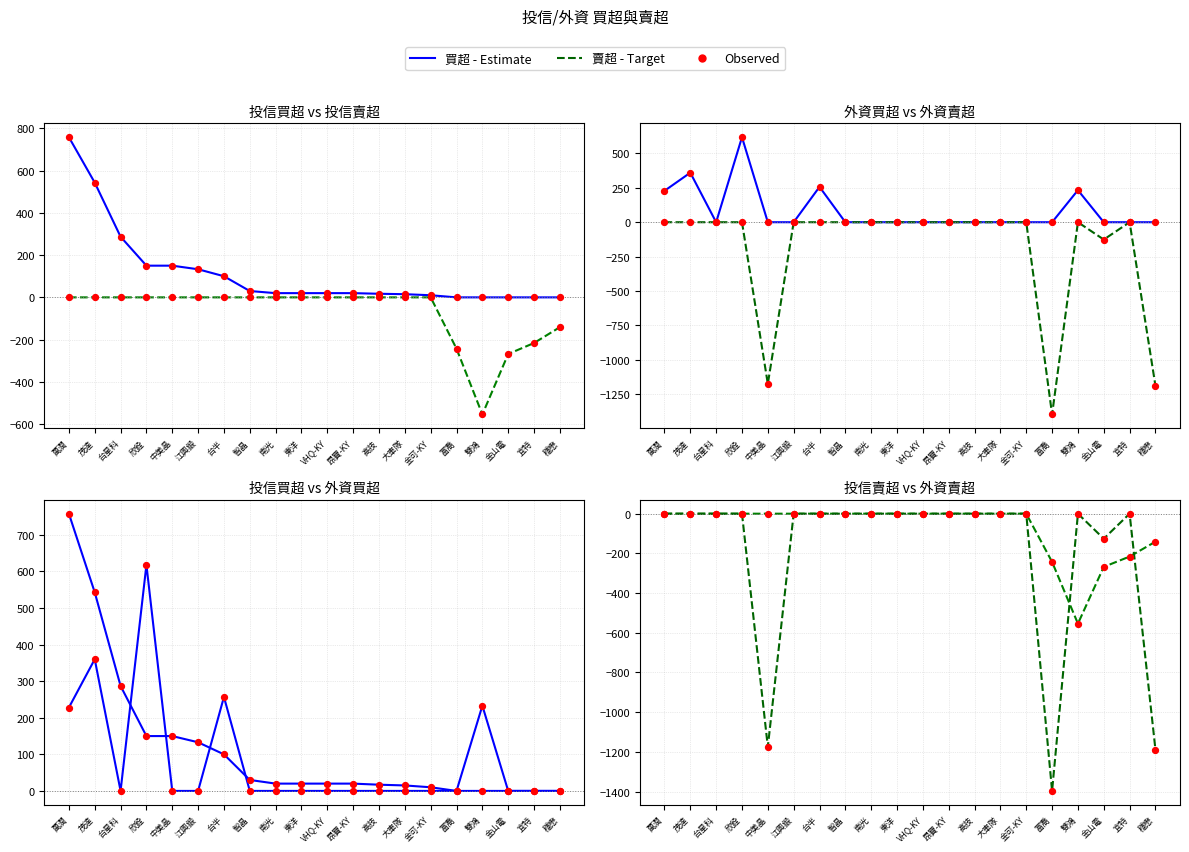

Is the value of 投信賣超 at 萬潤 greater than the value of 外資賣超 at 東洋?

No